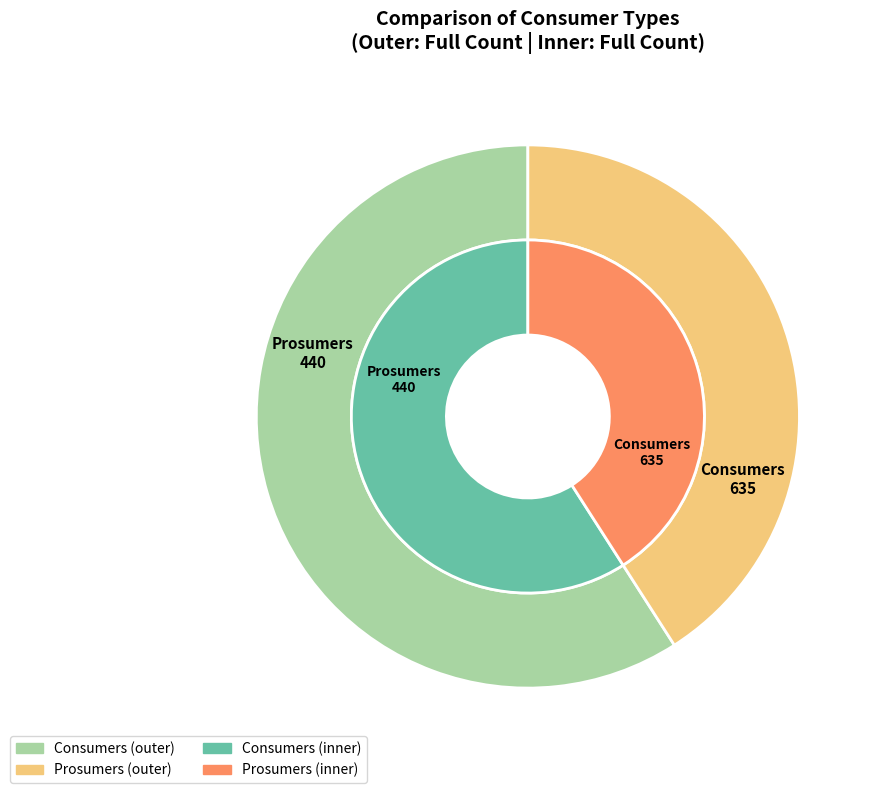

What is the smallest slice in the pie chart?

Prosumers